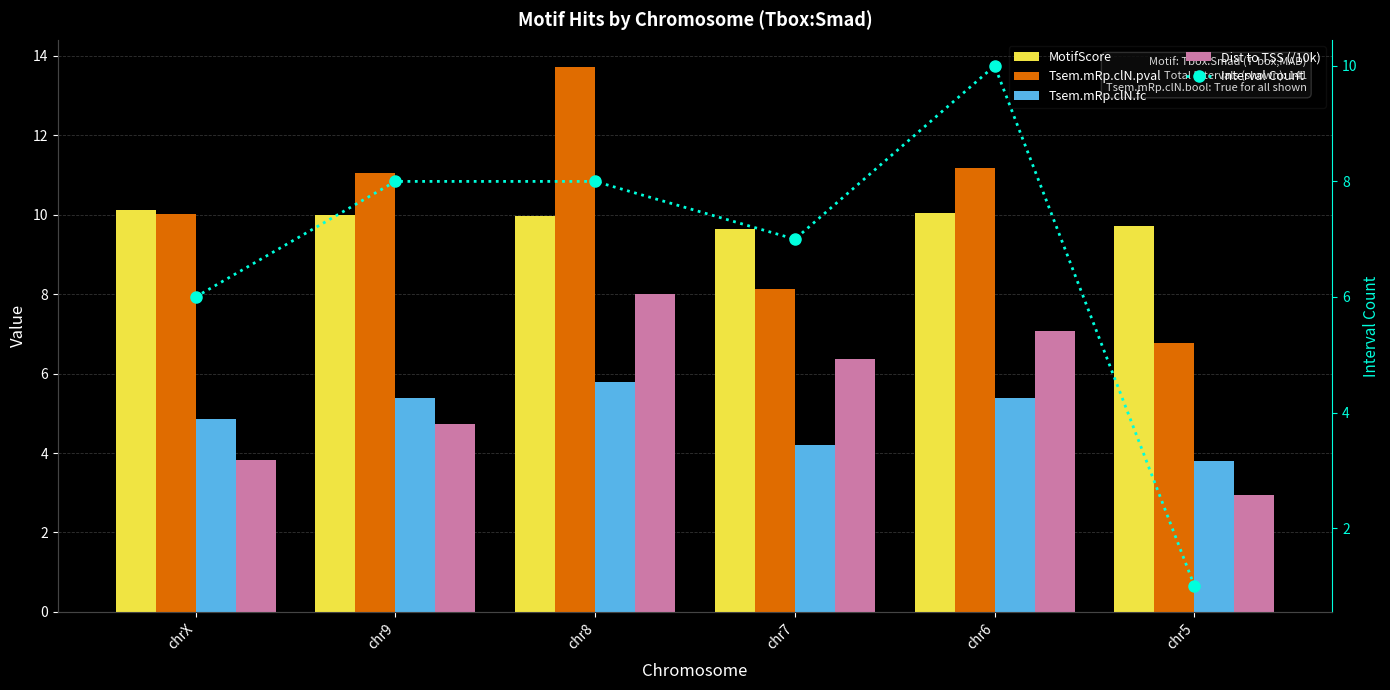

What is the lowest value of the Tsem.mRp.clN.pval series?

6.8